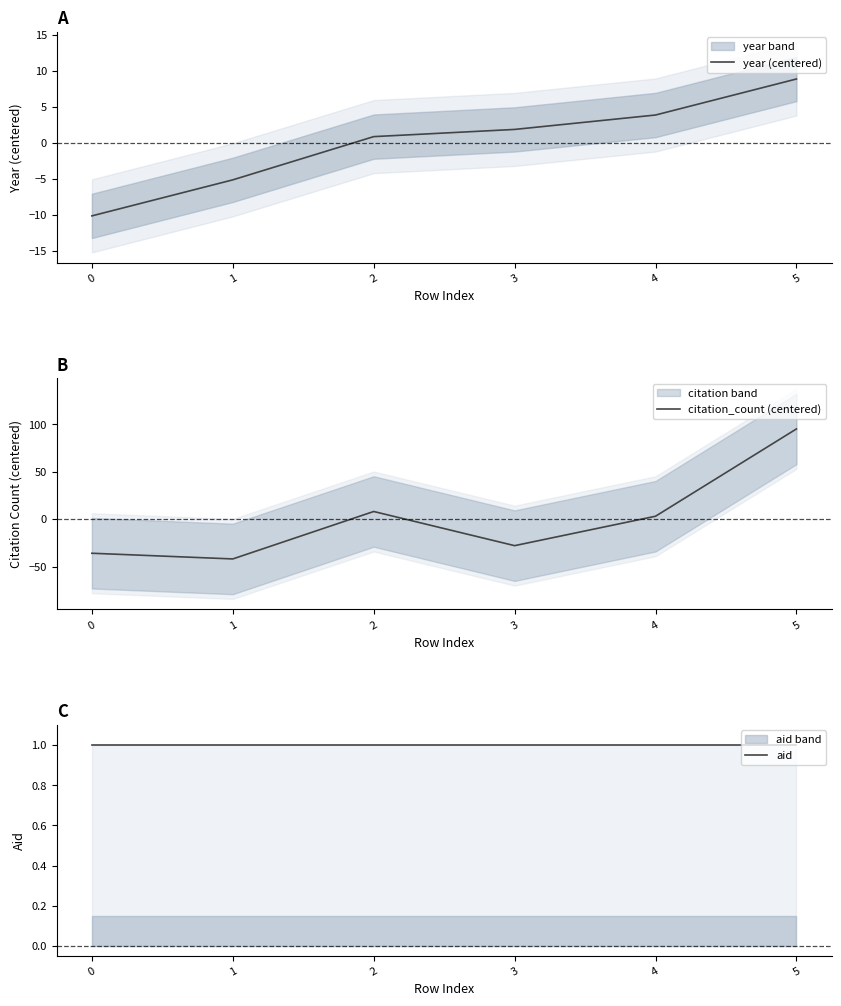

True or false: year (centered) has a value of -9.1 at 1.

False